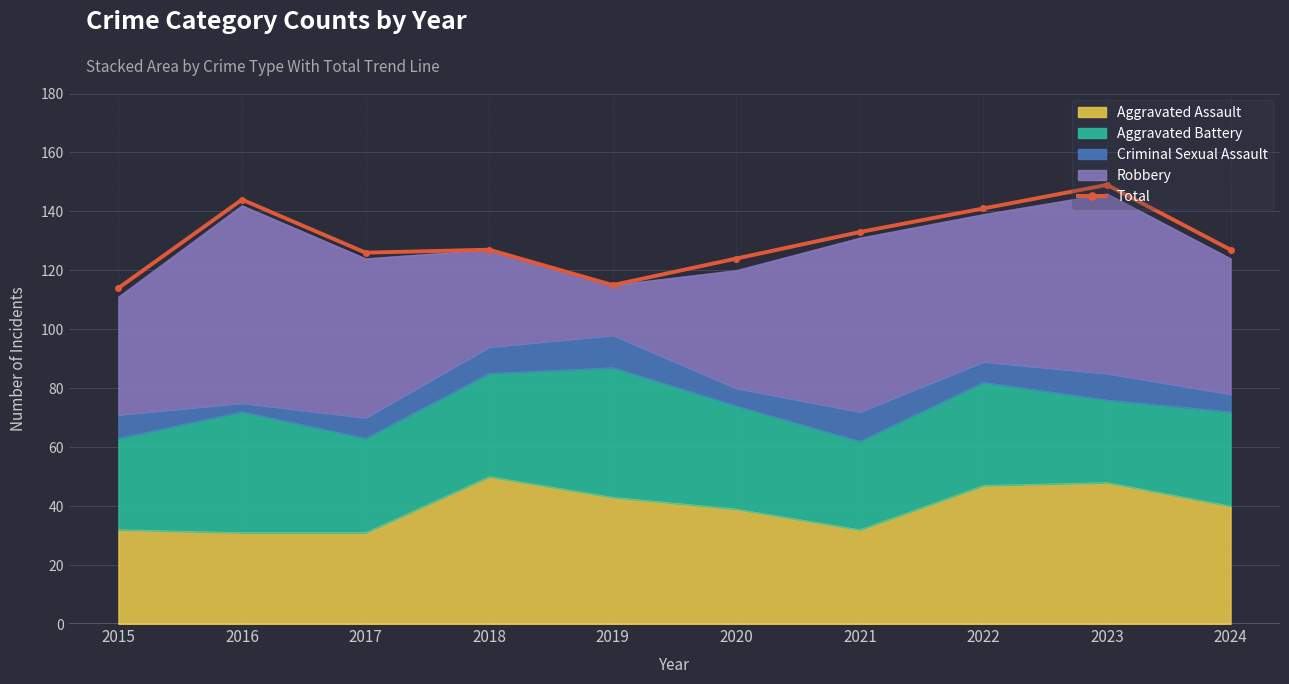

What is the value of the 9th point from the left?

149